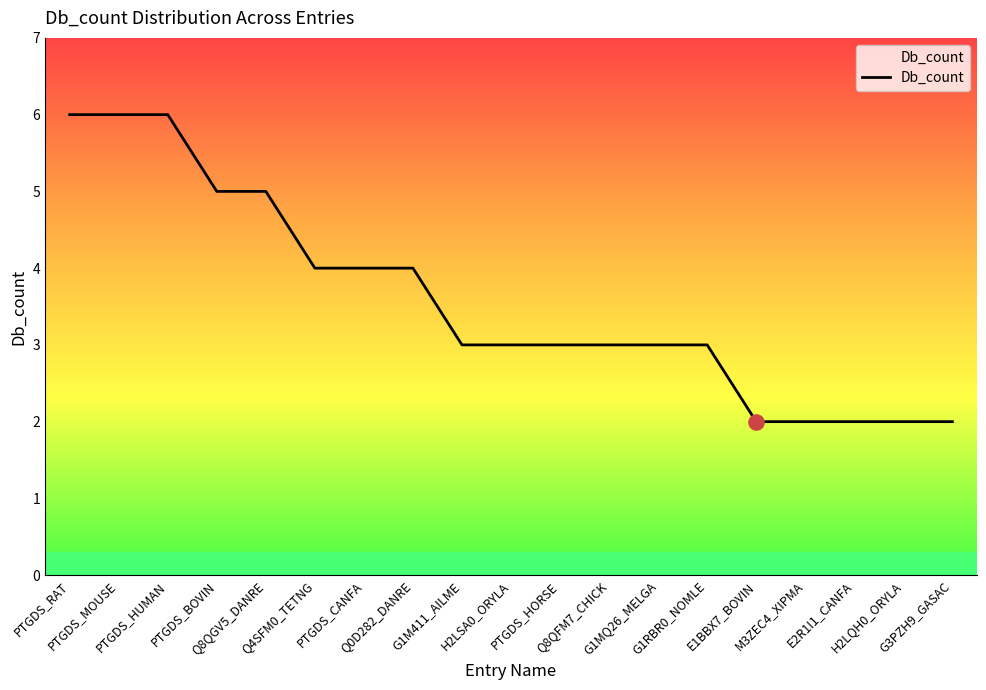

Between H2LQH0_ORYLA and G1RBR0_NOMLE, which is larger?

G1RBR0_NOMLE